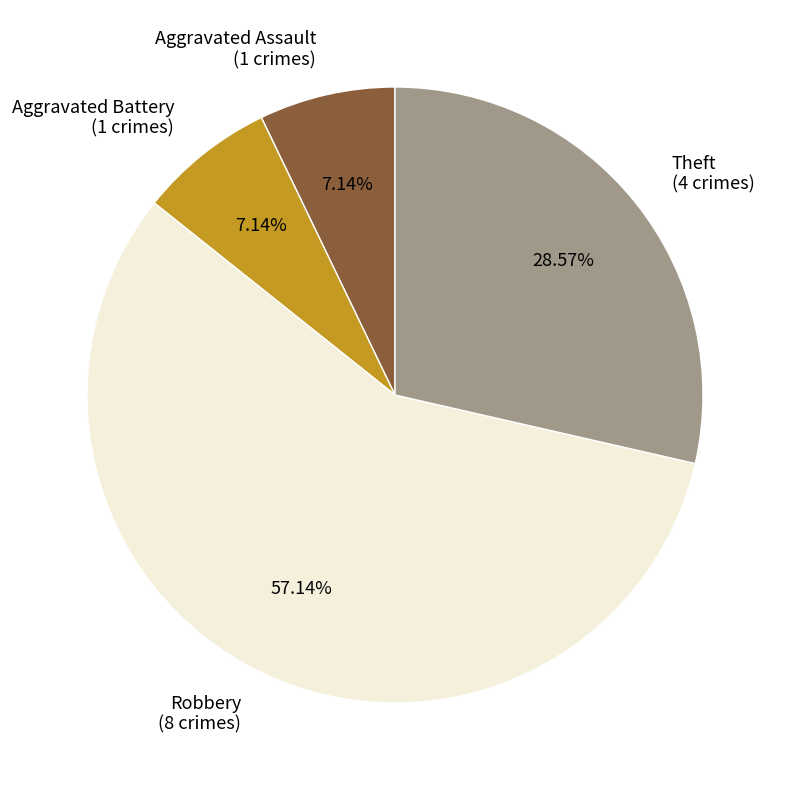

Count the number of slices in the pie.

4